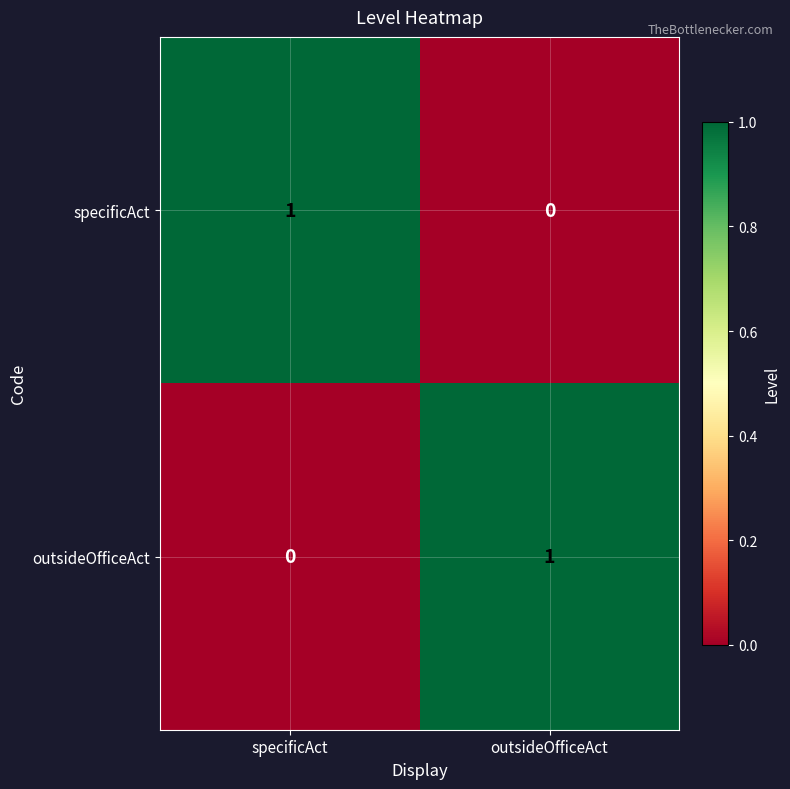

What is the total value across all series at specificAct?

1